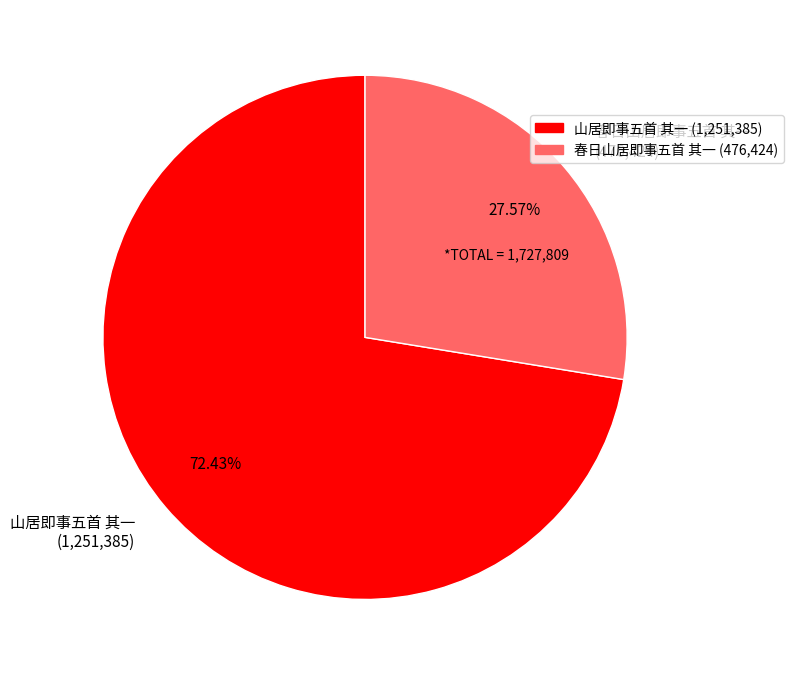

To the nearest percent, what is the difference between the largest and smallest slice percentages?

45%